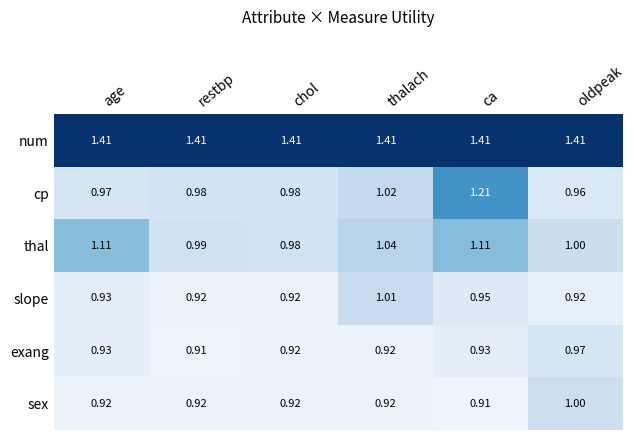

At which label does sex reach its peak?

oldpeak